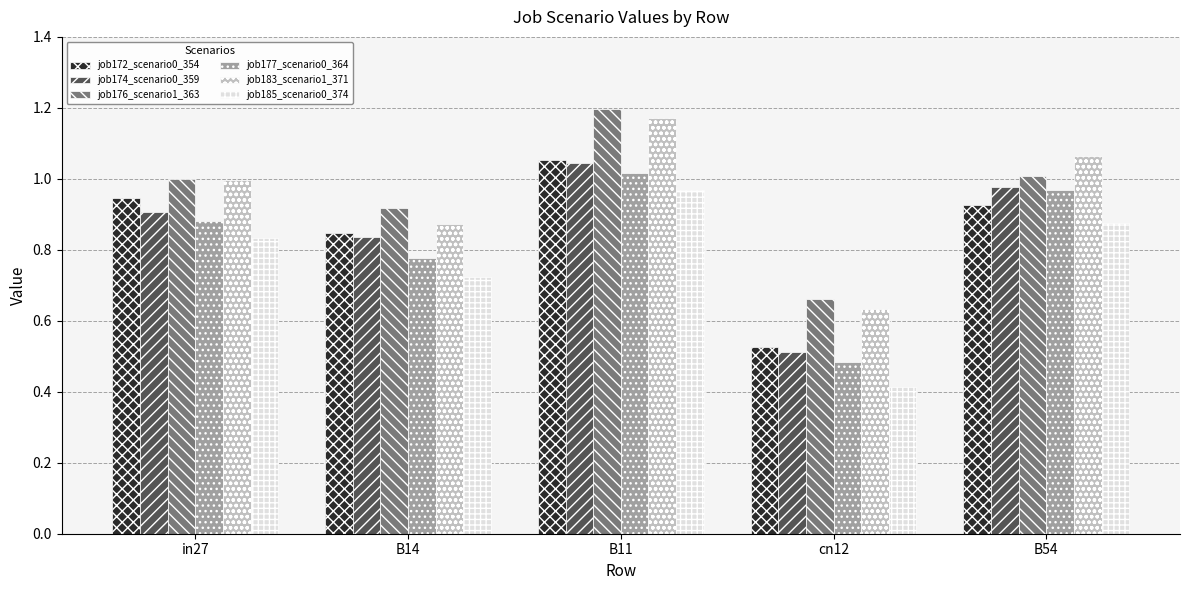

Which series changed the most between cn12 and B54?

job177_scenario0_364